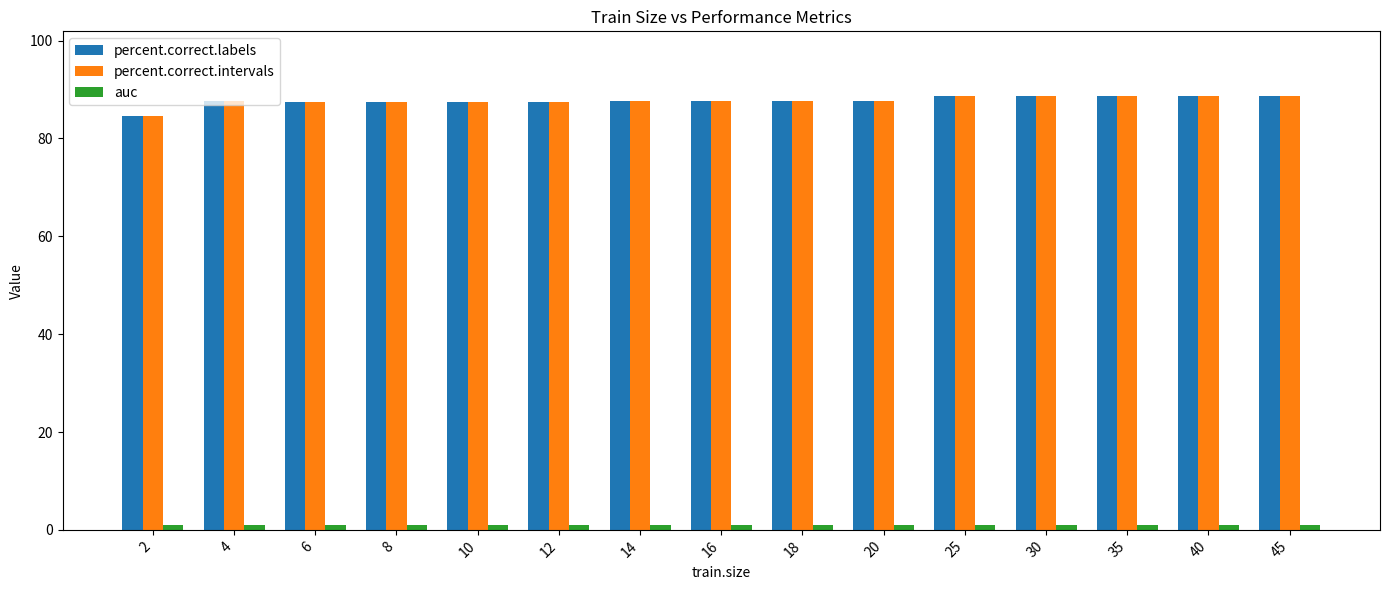

How many categories are shown in the chart?

15